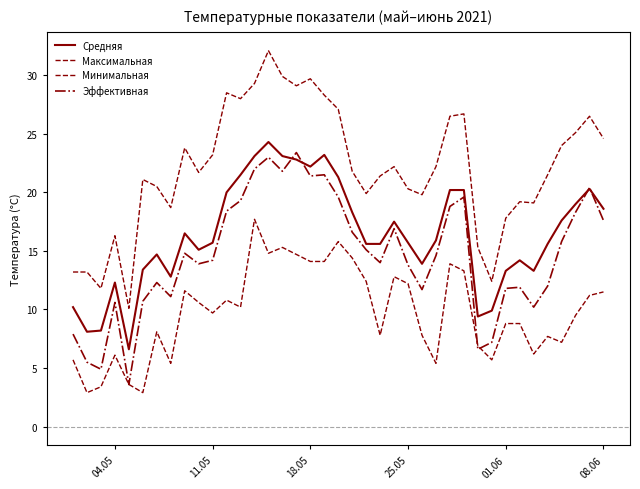

Is this an area chart (filled region under the line)?

No